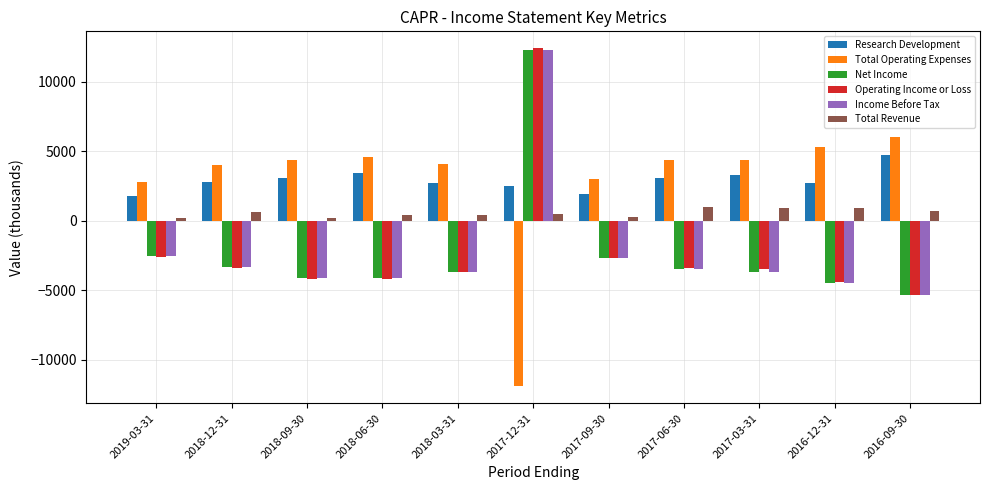

How many bars are there in each group?

6